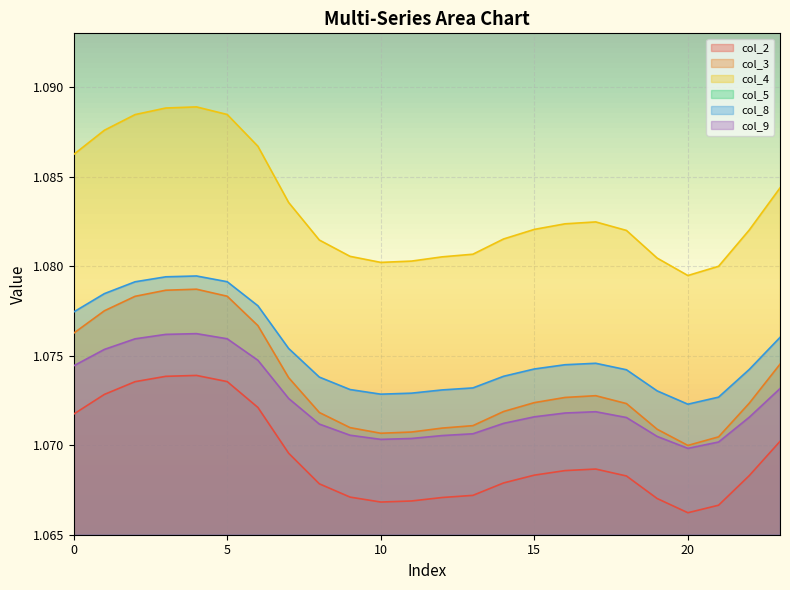

Between 10 and 20, which series saw the biggest shift?

col_4